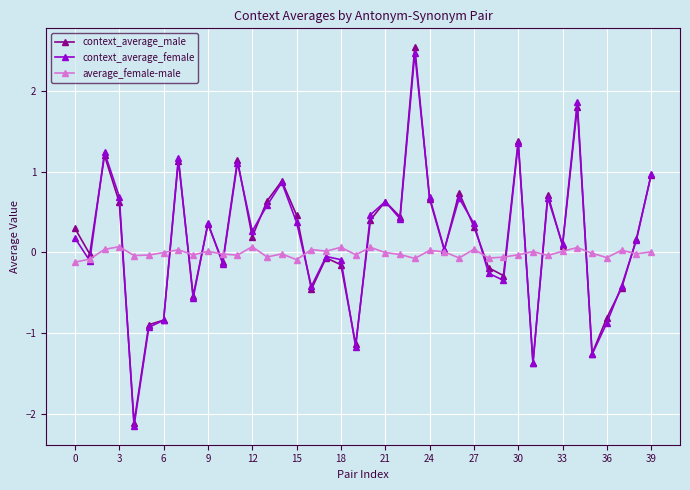

True or false: context_average_male has more than 1 points higher than both neighbors.

True